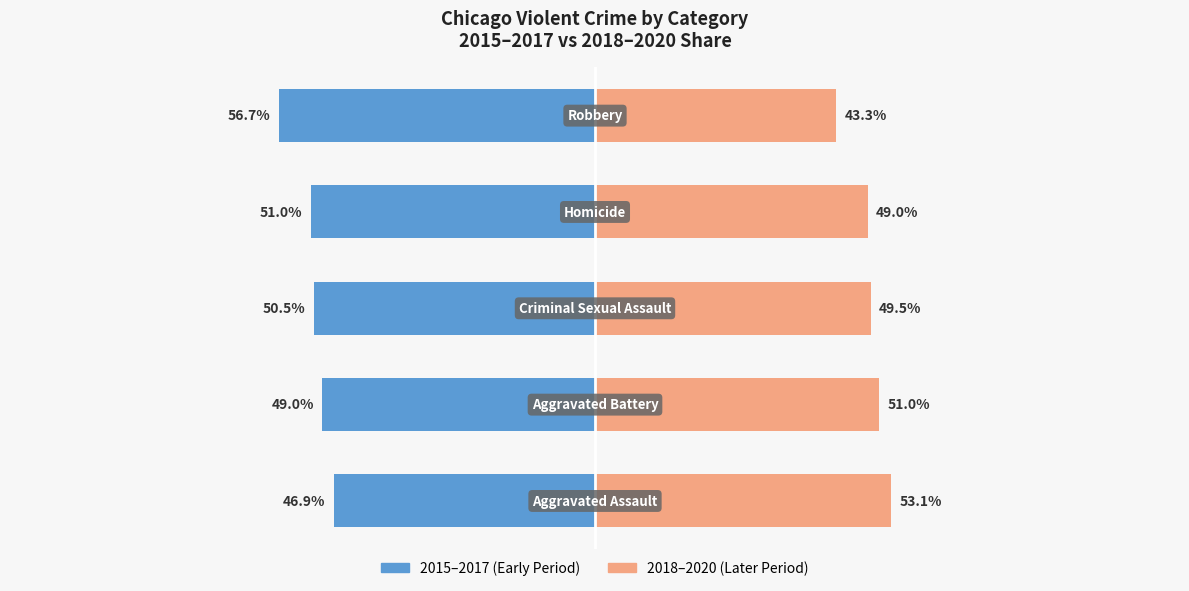

Which series has the widest spread of values?

2015–2017 (Early Period)